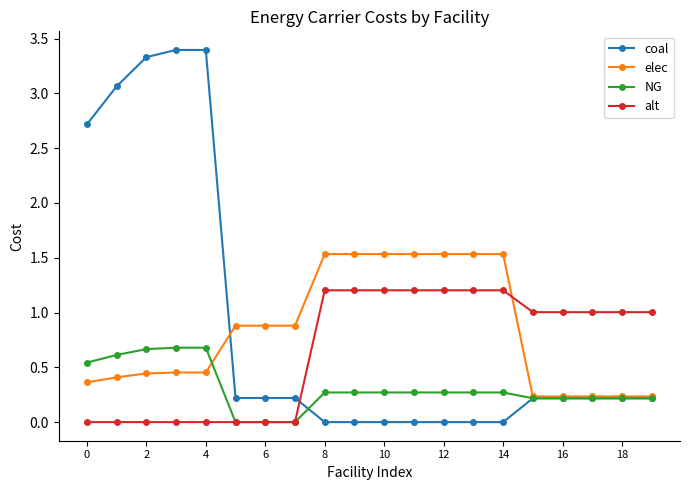

List the series in order of their peak value, lowest first.

NG, alt, elec, coal